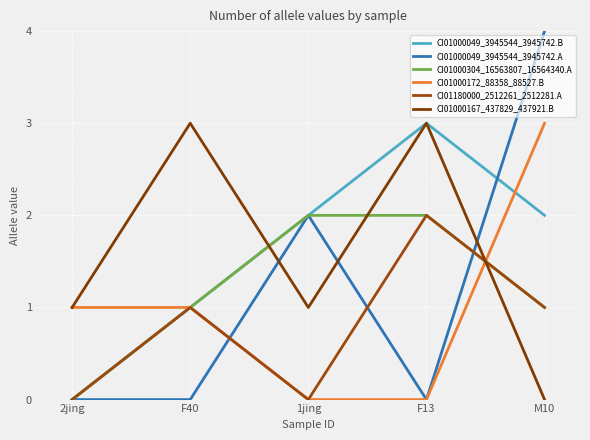

Does the chart display data point markers on the line(s)?

No